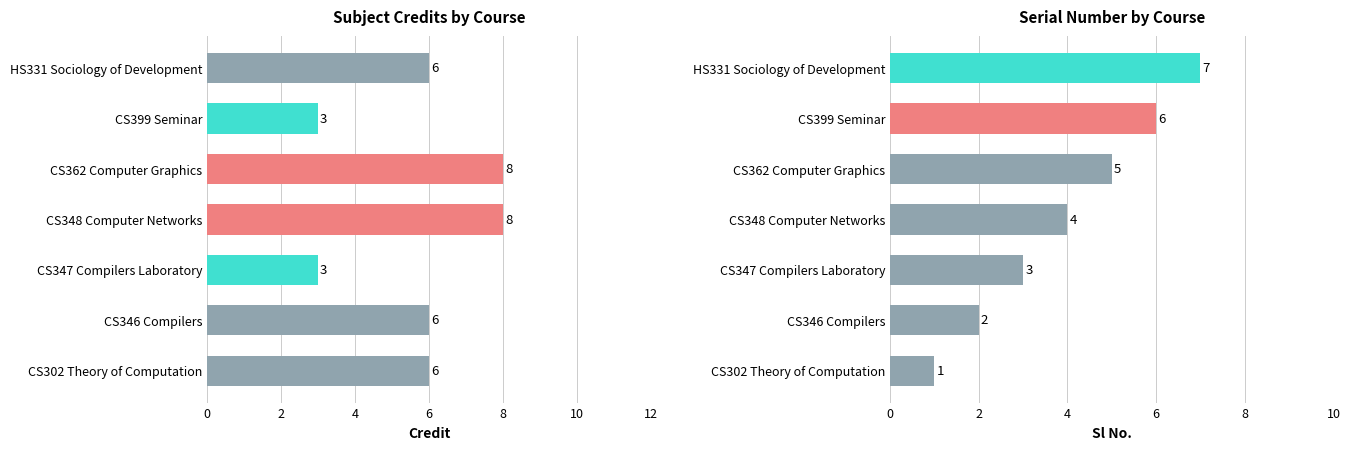

Which series has the widest spread of values?

Sl No.